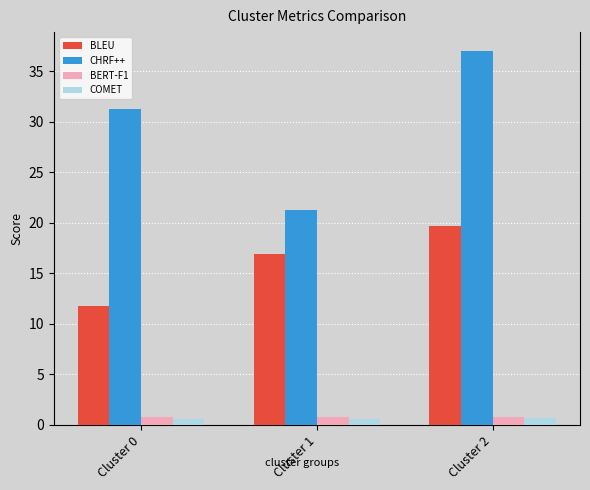

What is the sum of all BERT-F1 values?

2.3